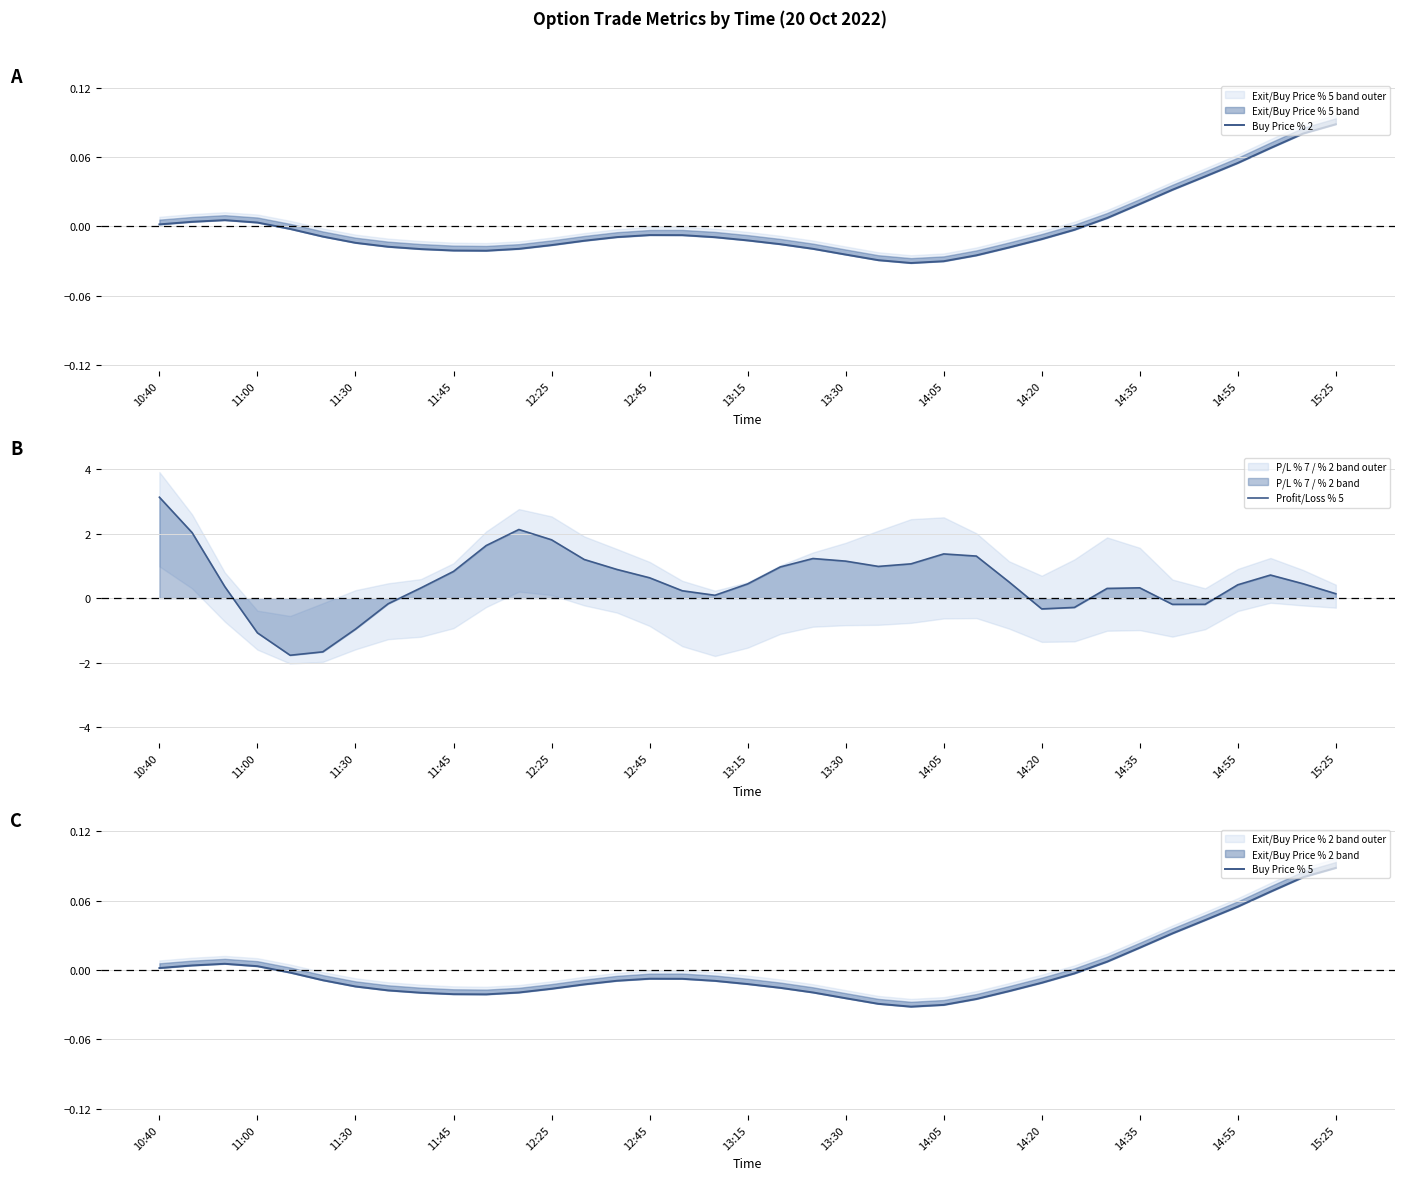

Is the value of Buy Price % 2 at 29 greater than the value of Buy Price % 5 at 28?

Yes